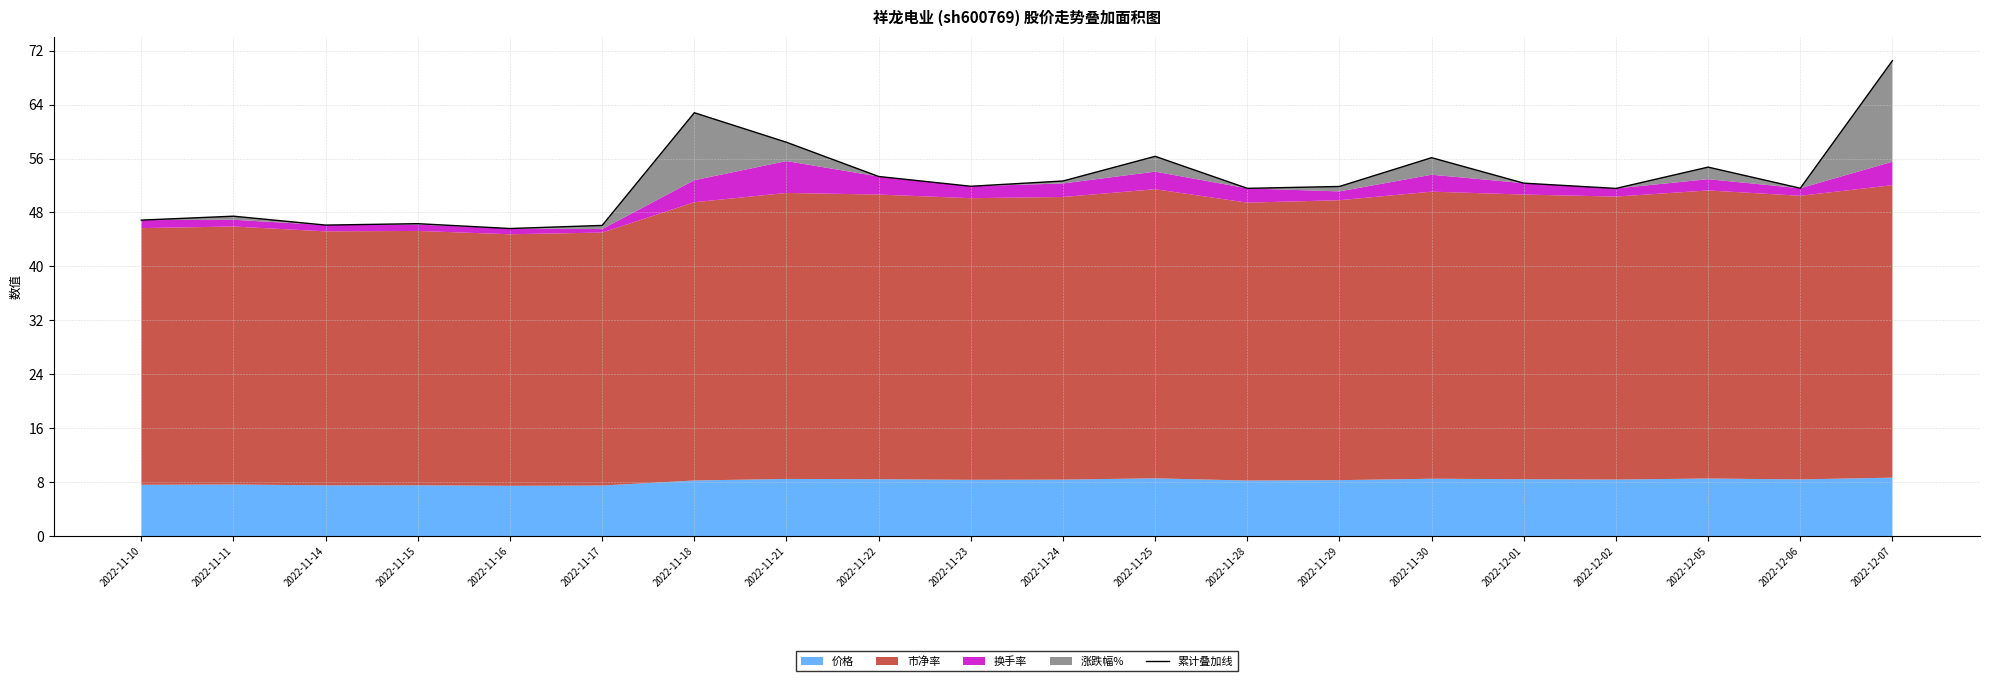

What is the label of the 19th point from the right?

2022-11-11